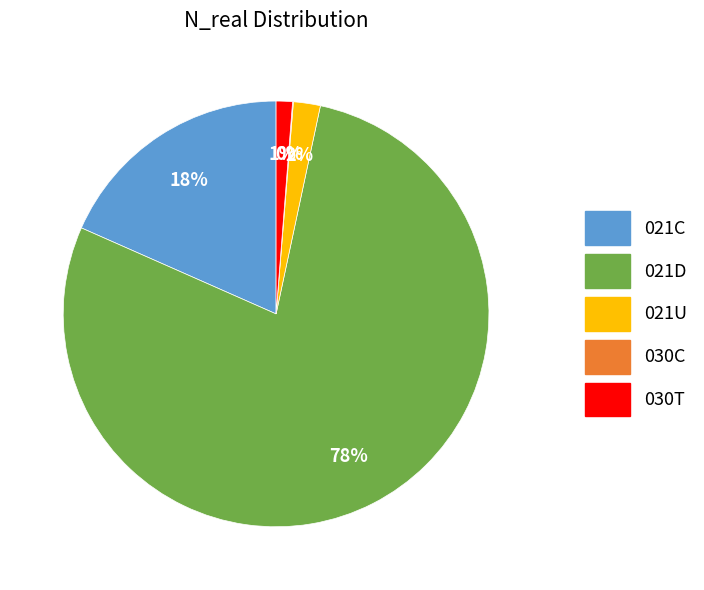

Which category has the biggest portion of the pie?

021D